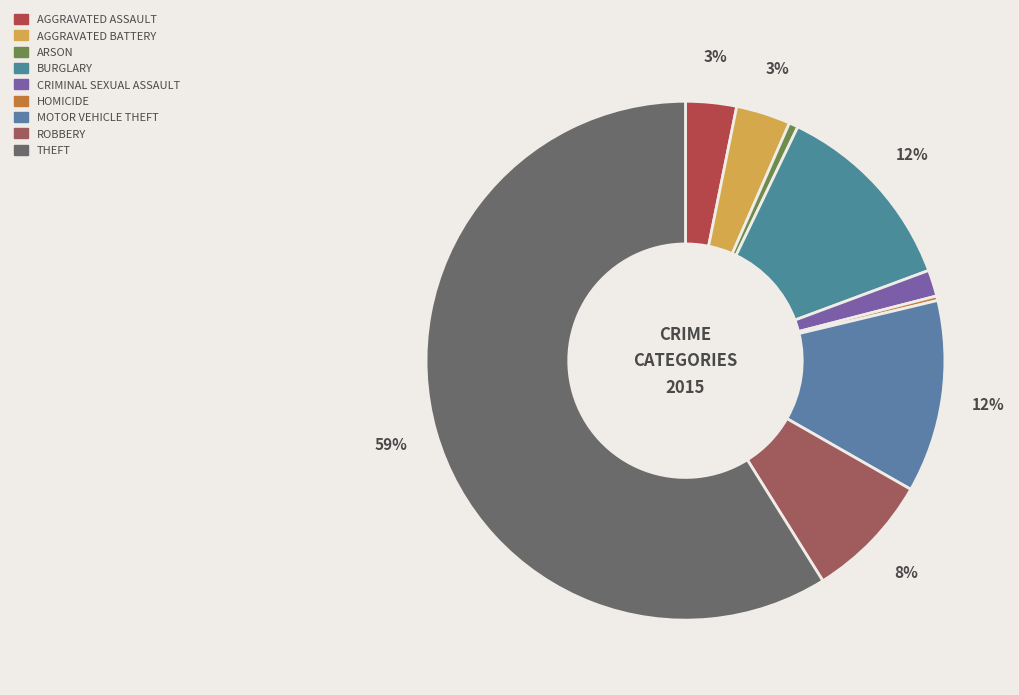

To the nearest percent, what is the difference between the largest and smallest slice percentages?

59%